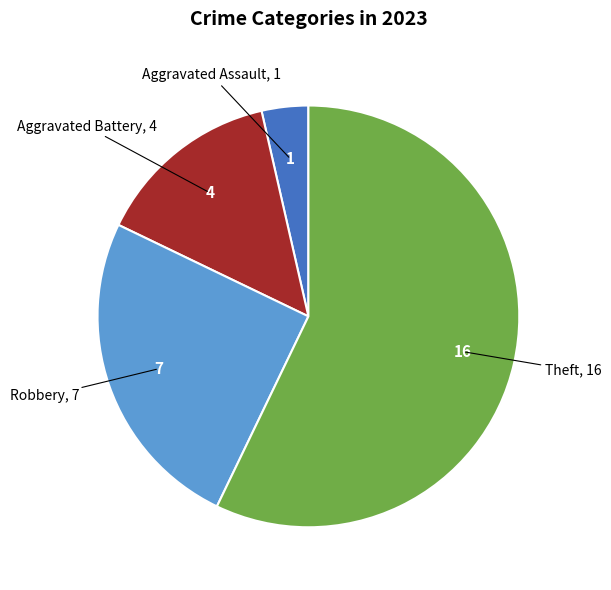

Is there any slice that represents more than half of the pie?

Yes